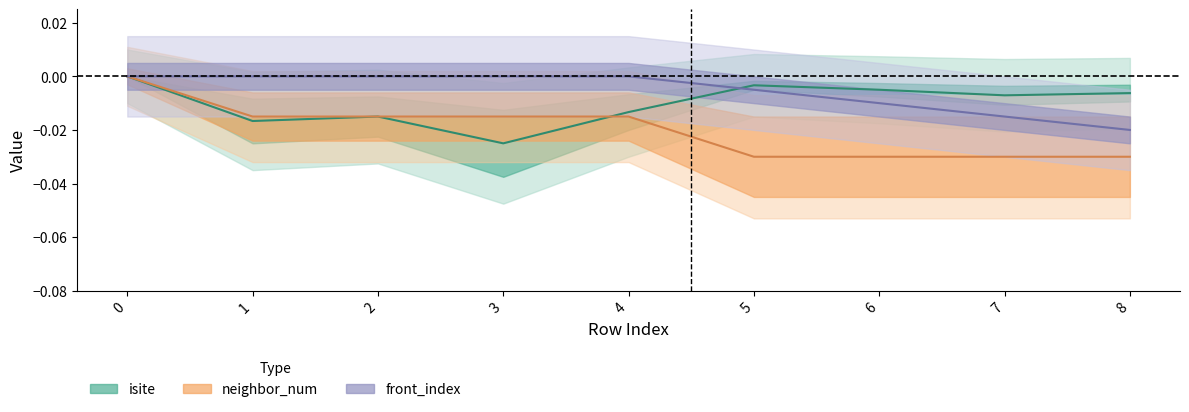

Which series has the largest range (max minus min)?

neighbor_num